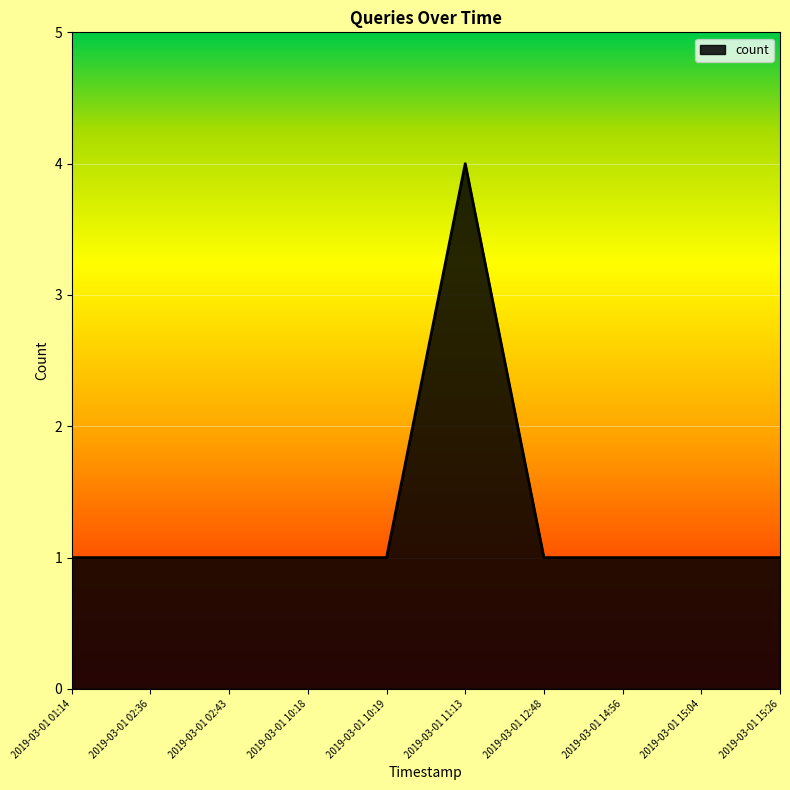

Reading left to right, what are all the values shown in this chart?

2019-03-01 01:14=1	2019-03-01 02:36=1	2019-03-01 02:43=1	2019-03-01 10:18=1	2019-03-01 10:19=1	2019-03-01 11:13=4	2019-03-01 12:48=1	2019-03-01 14:56=1	2019-03-01 15:04=1	2019-03-01 15:26=1